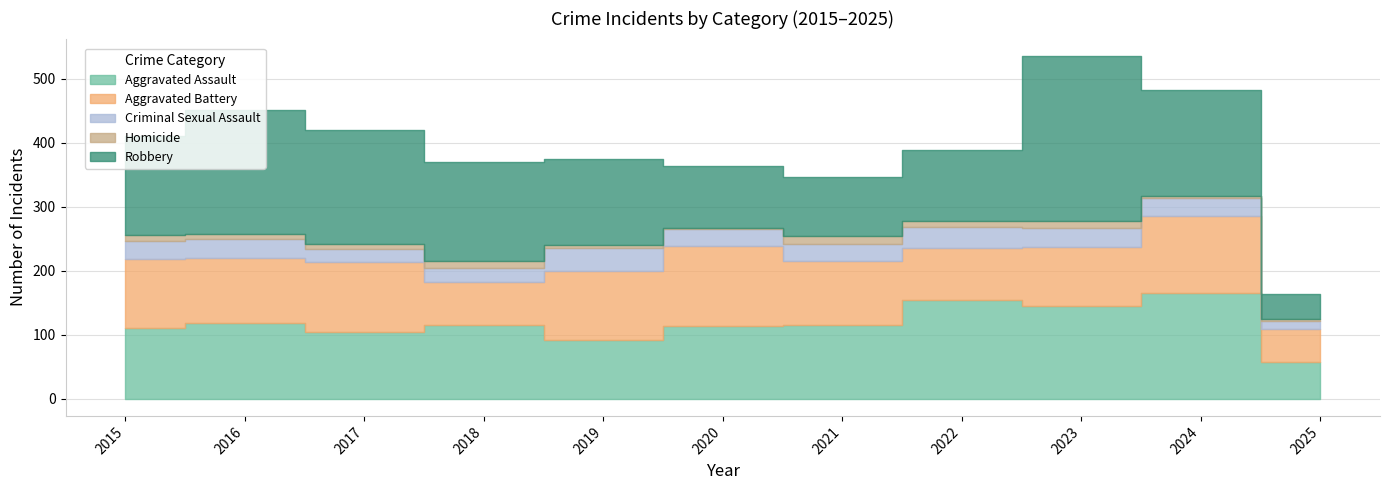

What are all the series names shown in the legend?

Aggravated Assault, Aggravated Battery, Criminal Sexual Assault, Homicide, Robbery